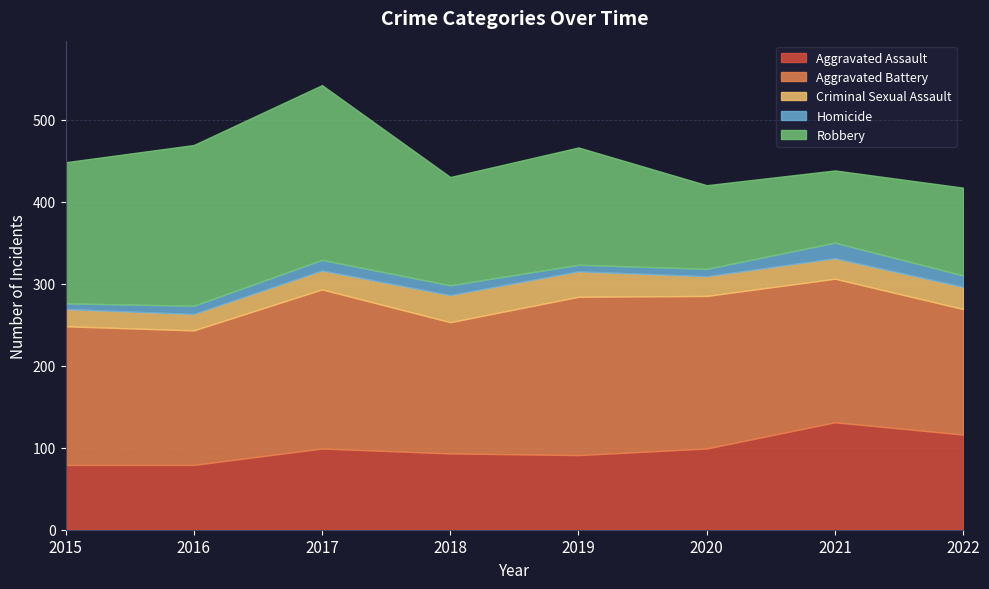

In Aggravated Assault, how many points are lower than both neighbors (excluding endpoints)?

1